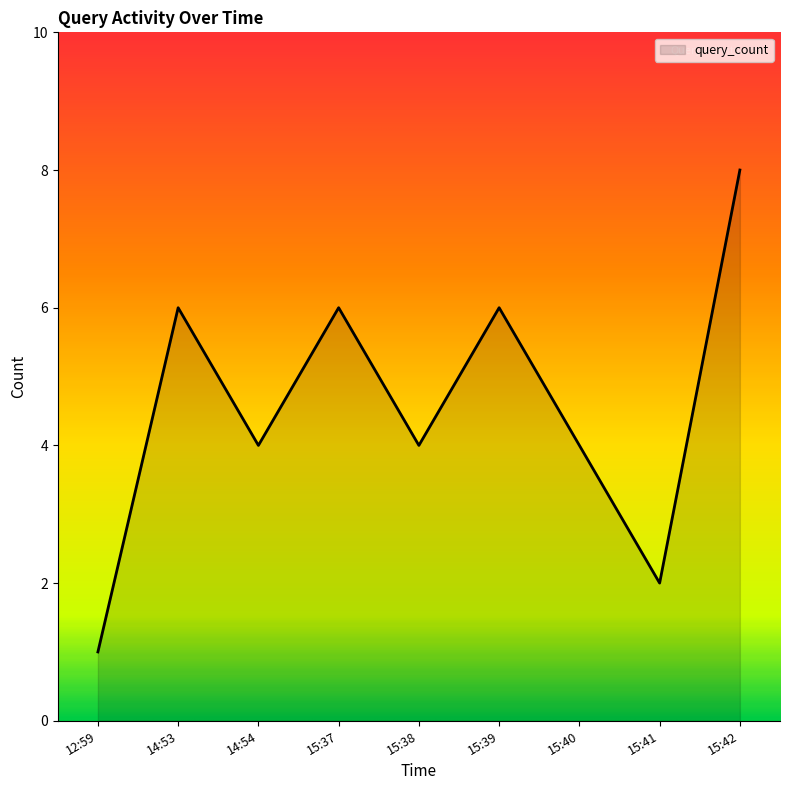

Reading left to right, list all the values displayed in this chart.

12:59=1	14:53=6	14:54=4	15:37=6	15:38=4	15:39=6	15:40=4	15:41=2	15:42=8